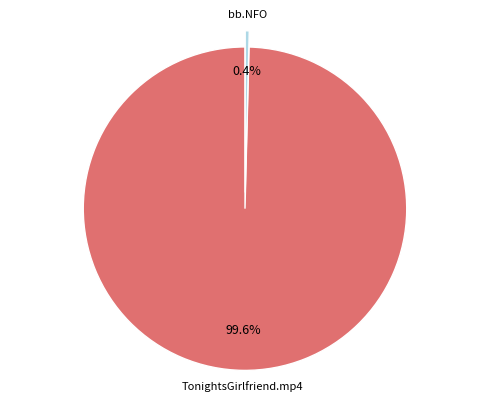

Does any single category account for the majority?

Yes